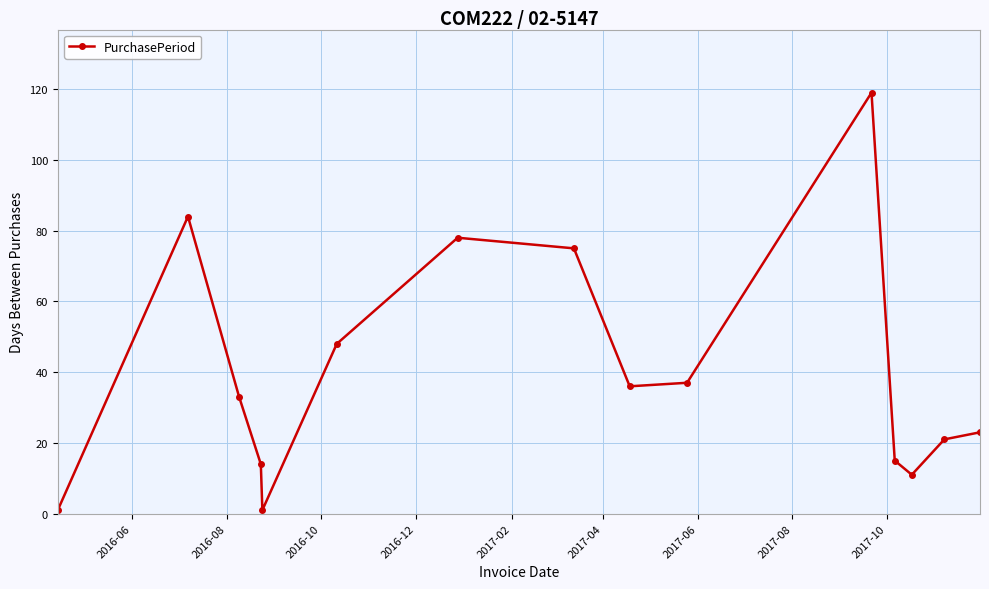

Is this an area chart (filled region under the line)?

No